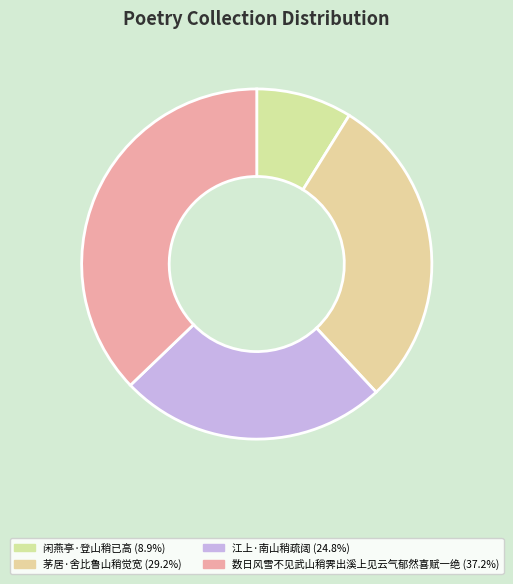

Does 江上·南山稍疏阔 account for over 50% of the chart?

No